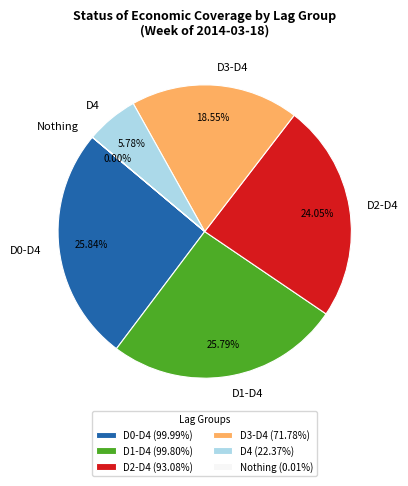

Does any single category account for the majority?

No